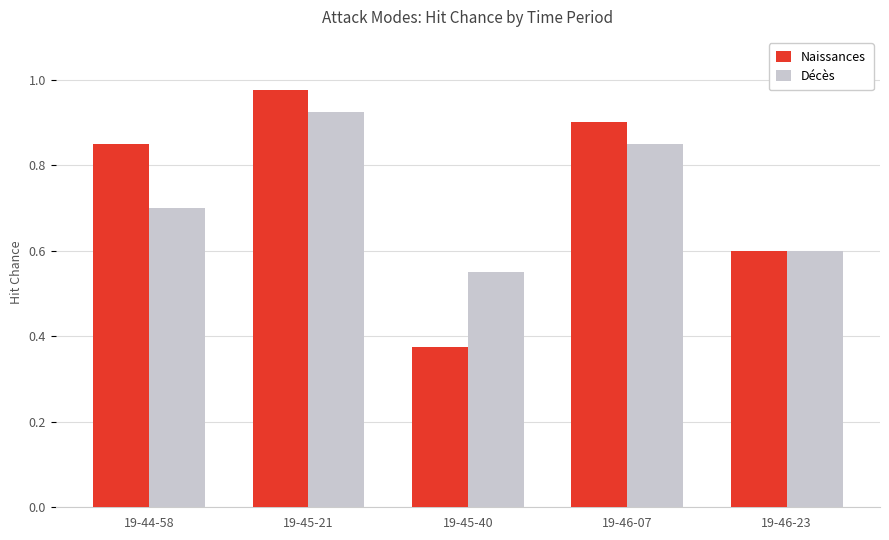

What is the difference between the highest and lowest values at 19-46-07?

0.1